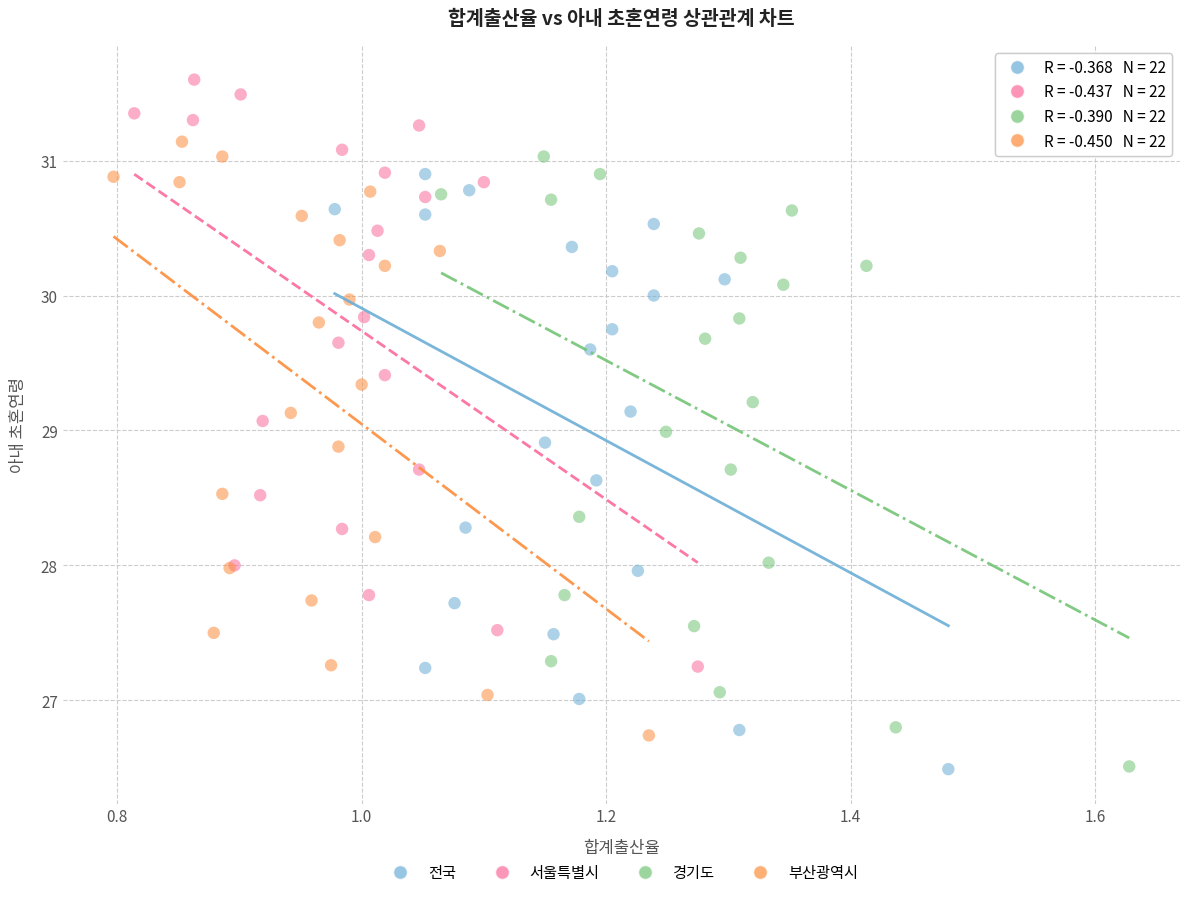

What are all the series names shown in the legend?

전국, 서울특별시, 경기도, 부산광역시